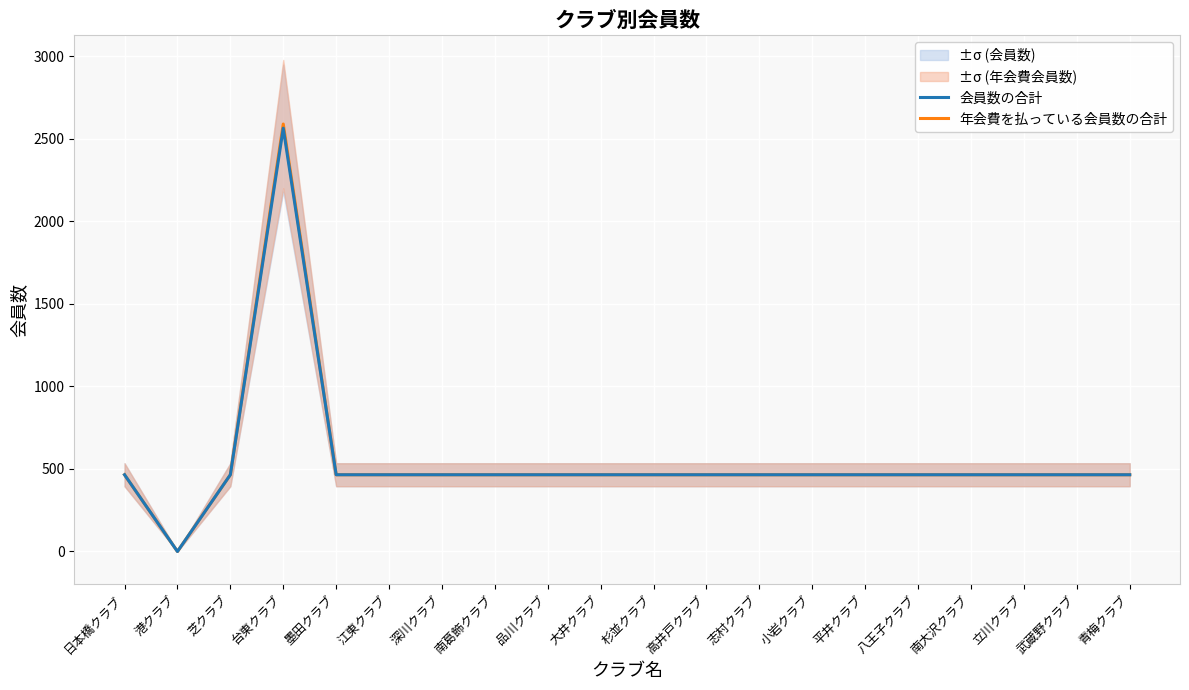

What are all the series names shown in the legend?

会員数の合計, 年会費を払っている会員数の合計